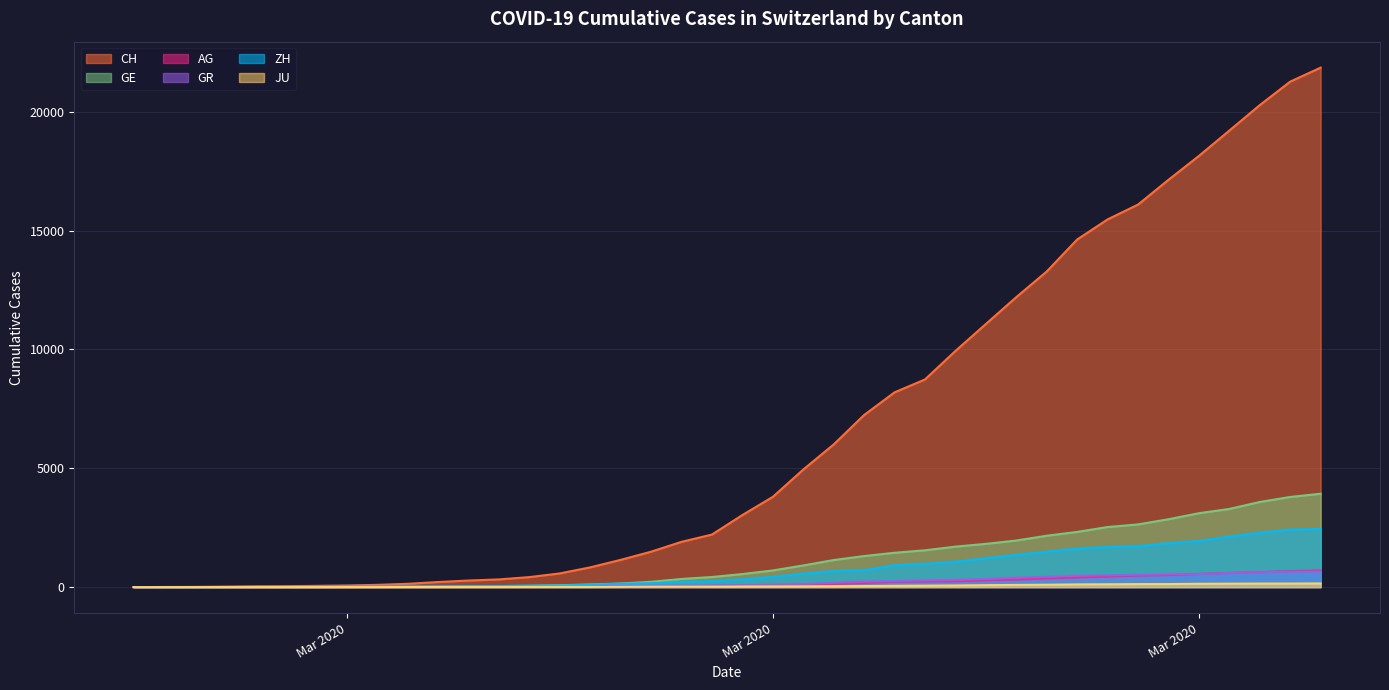

How many data points in GE are above 549?

19